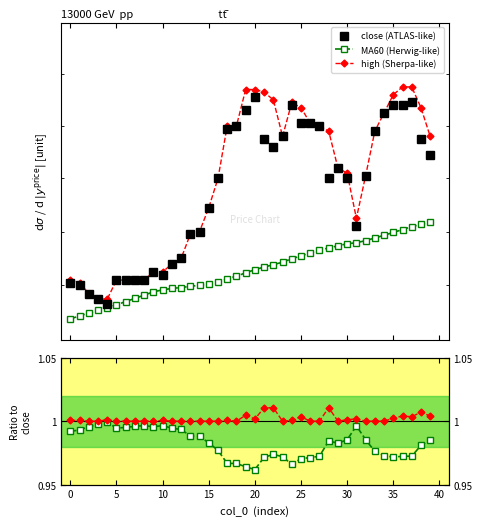

True or false: MA60 (Herwig-like) and high/close cross at least once.

False